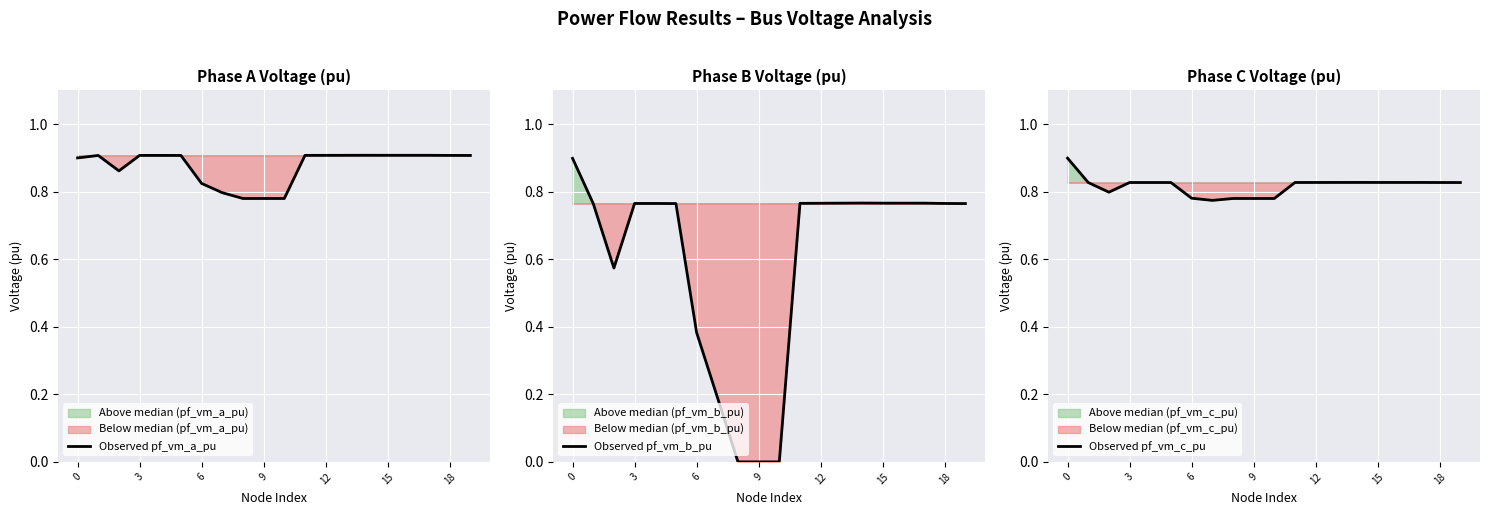

Which series has the widest spread of values?

Observed pf_vm_b_pu